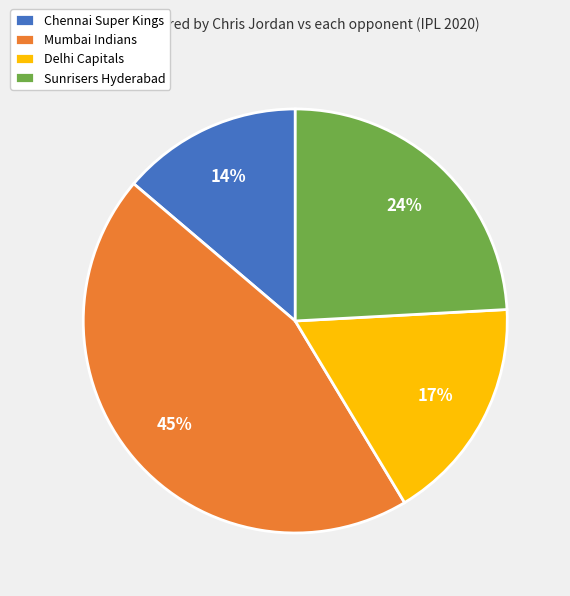

Rank the categories by value from lowest to highest.

Chennai Super Kings, Delhi Capitals, Sunrisers Hyderabad, Mumbai Indians